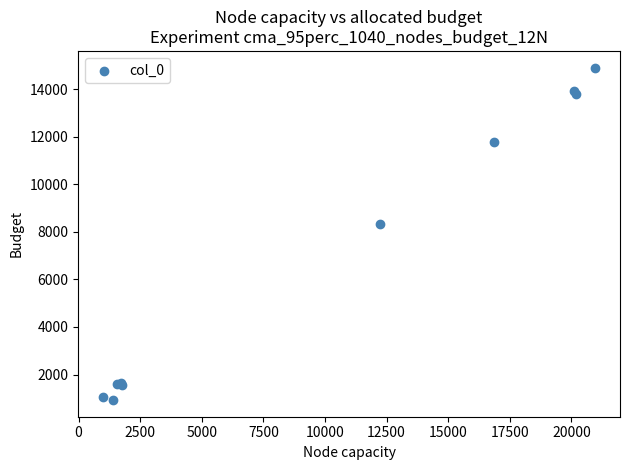

What Y value in the scatter plot is closest to 7918?

8317